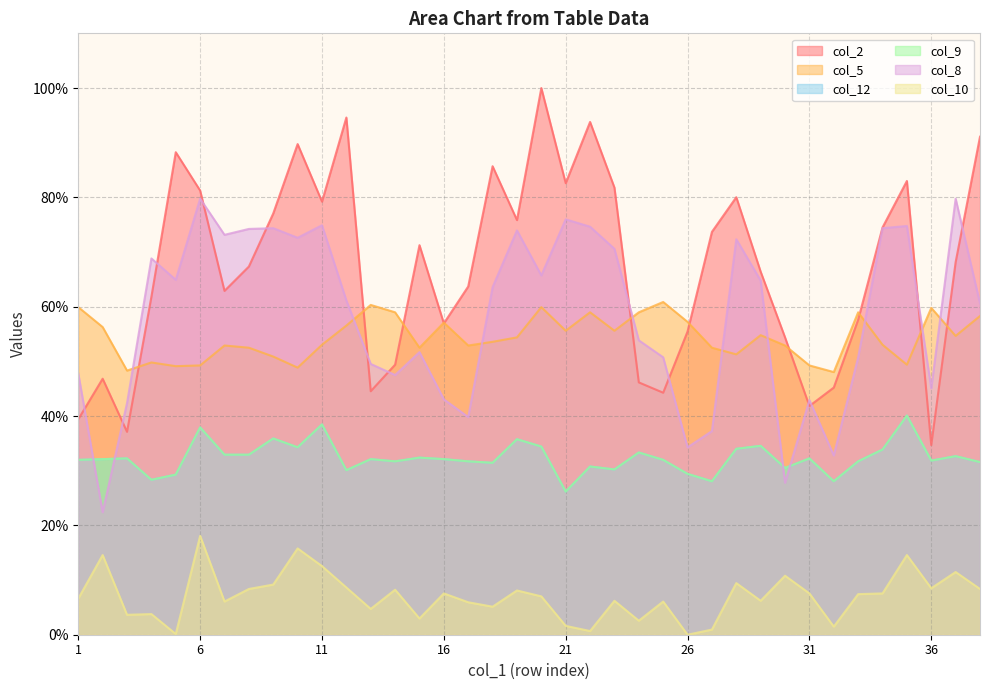

List the labels in order of col_10 value, smallest first.

26, 5, 22, 27, 32, 21, 24, 15, 3, 4, 13, 18, 17, 7, 25, 23, 29, 1, 20, 33, 16, 31, 34, 19, 14, 8, 38, 36, 12, 9, 28, 30, 37, 11, 2, 35, 10, 6